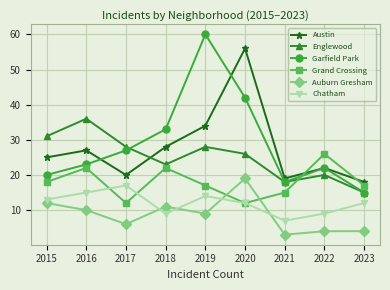

At which label is Austin closest to 37?

2019